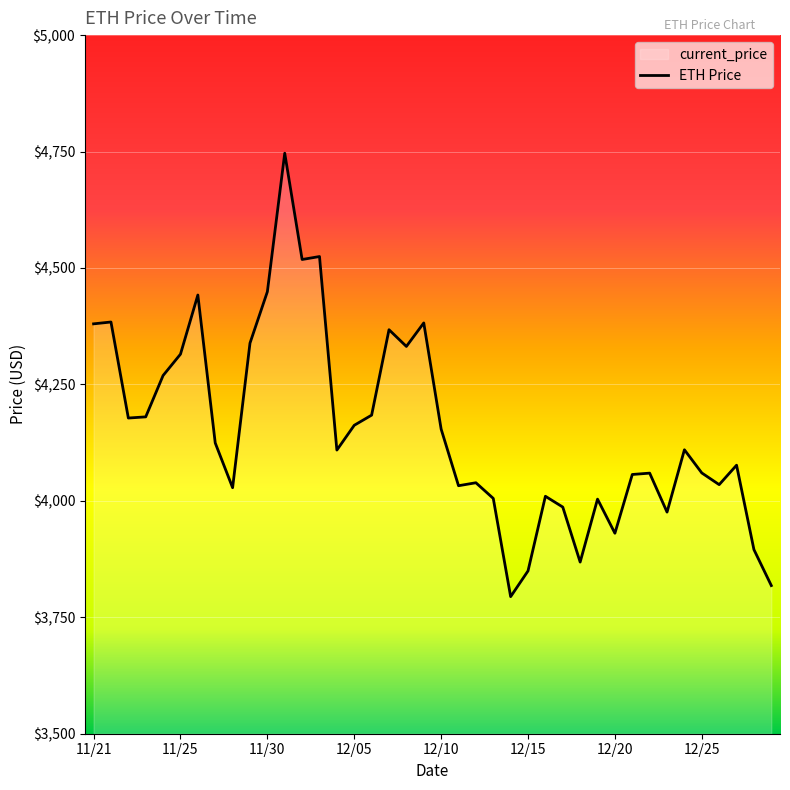

What is the sum of all values?

166173.8